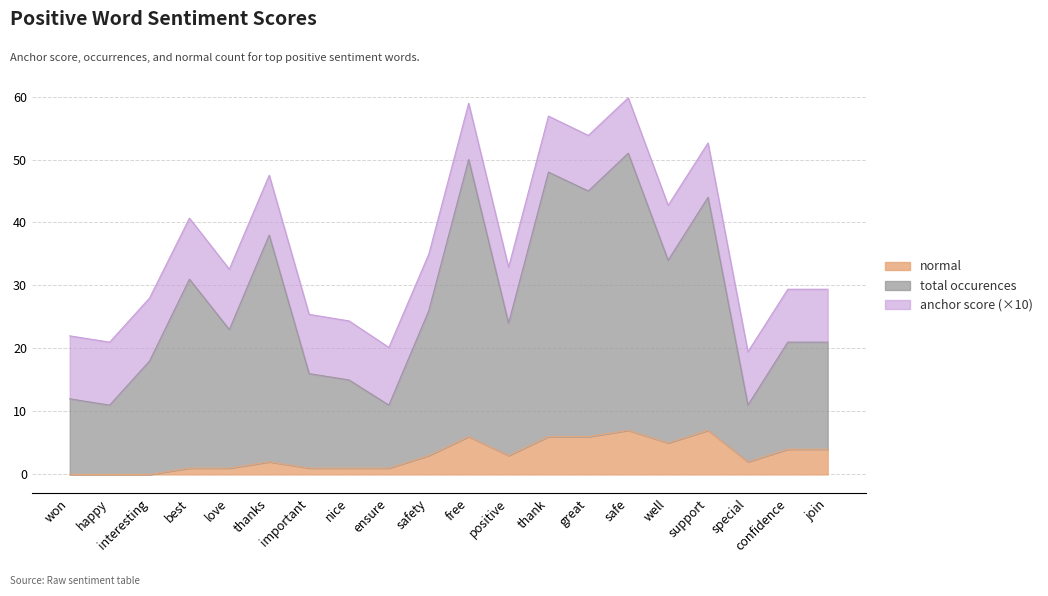

What is the highest value of the normal series?

7.0